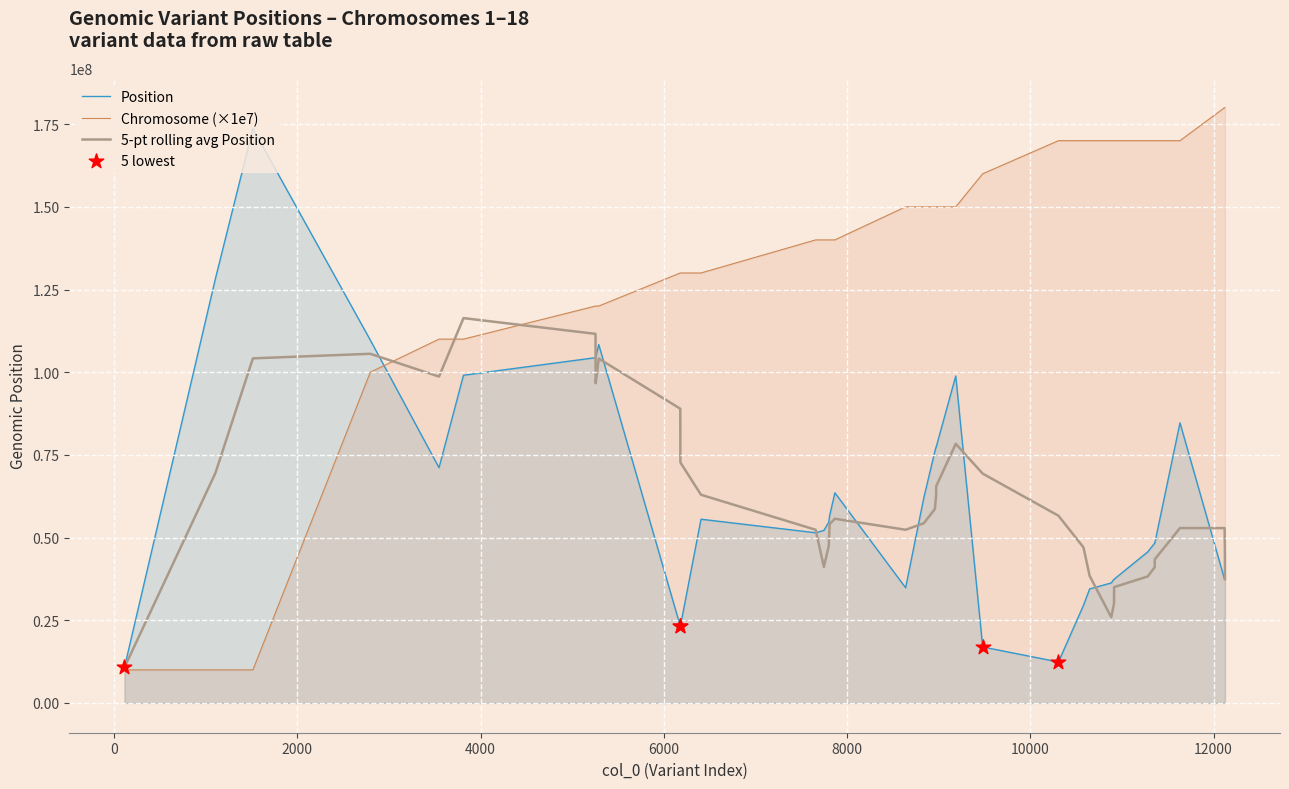

At how many categories does at least one series exceed 70819698?

39